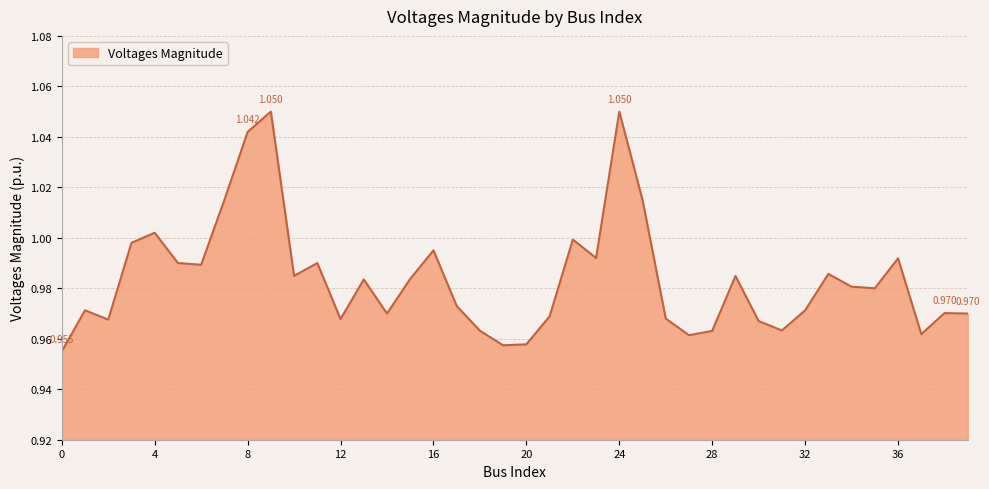

At which category does the data reach its first local peak?

1